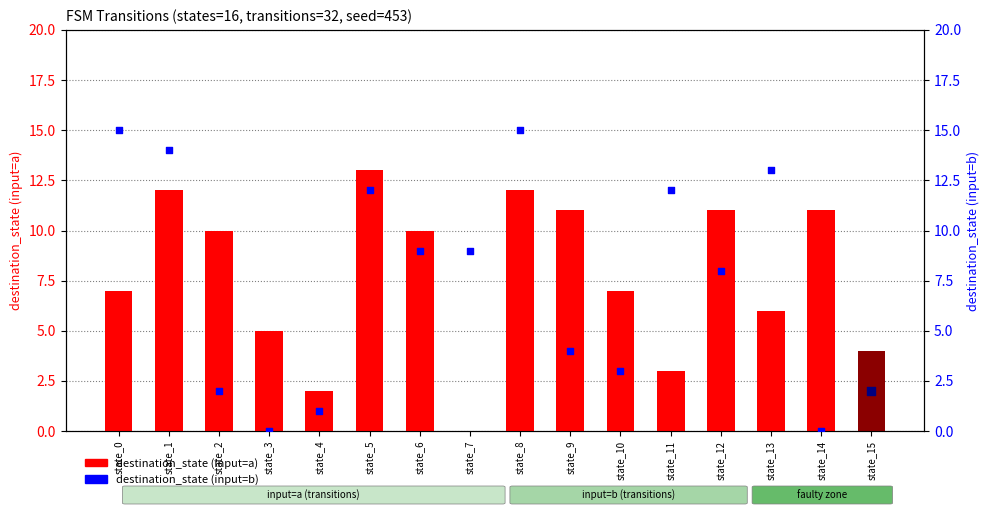

Which series has the widest spread of Y values?

destination_state (input=b)